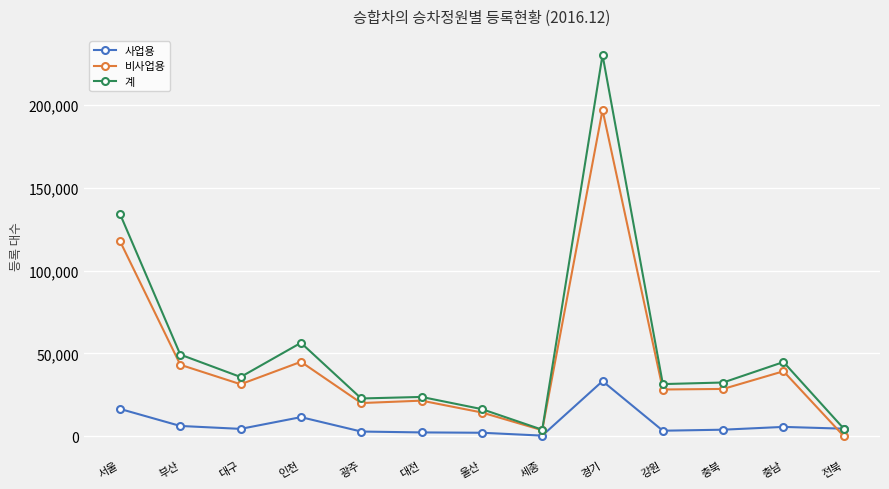

What is the spread (max minus min) of values at 인천?

44920